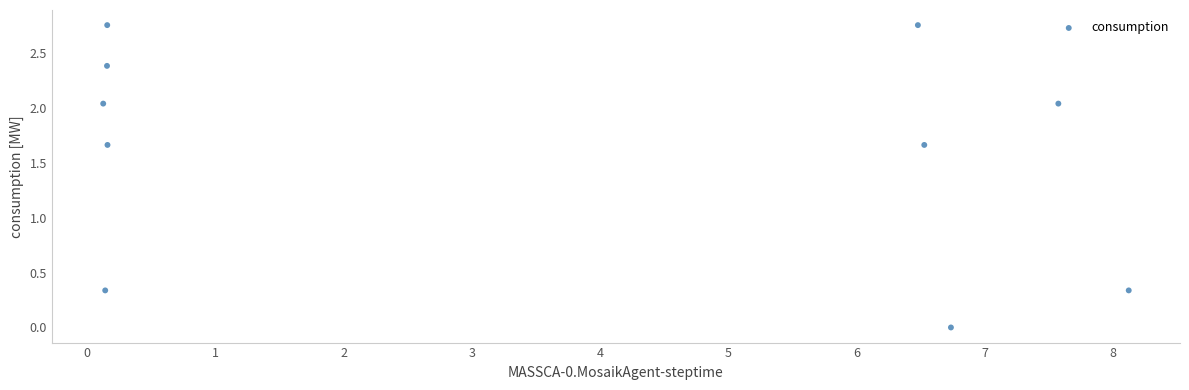

What is the average X value?

3.6